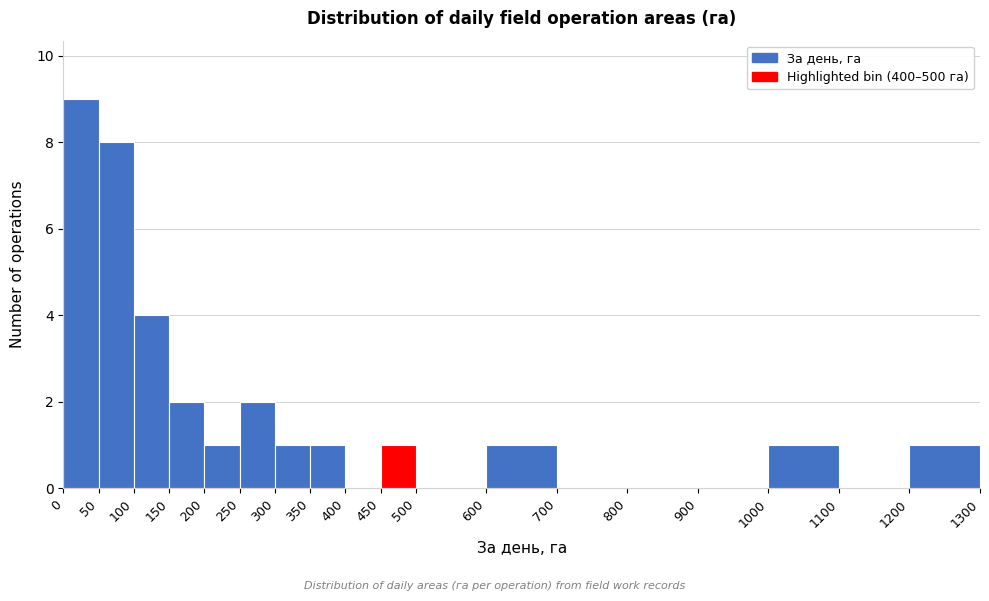

Reading left to right, list every bar in this chart as the range it spans on the x-axis followed by its height. The values are not printed on the chart, so give them approximately, as read against the axis.

0 to 50: 9
50 to 100: 8
100 to 150: 4
150 to 200: 2
200 to 250: 1
250 to 300: 2
300 to 350: 1
350 to 400: 1
400 to 450: 0
450 to 500: 1
500 to 600: 0
600 to 700: 1
700 to 800: 0
800 to 900: 0
900 to 1000: 0
1000 to 1100: 1
1100 to 1200: 0
1200 to 1300: 1